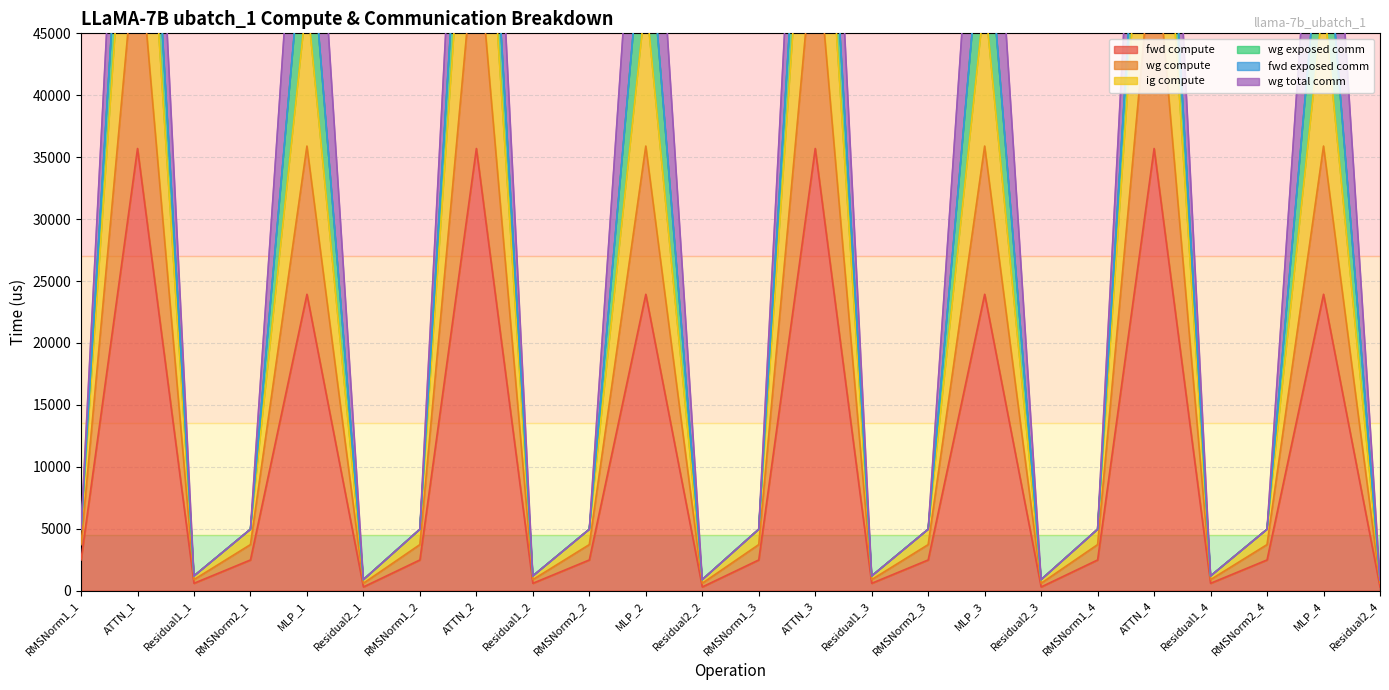

Which series has the largest range (max minus min)?

wg compute